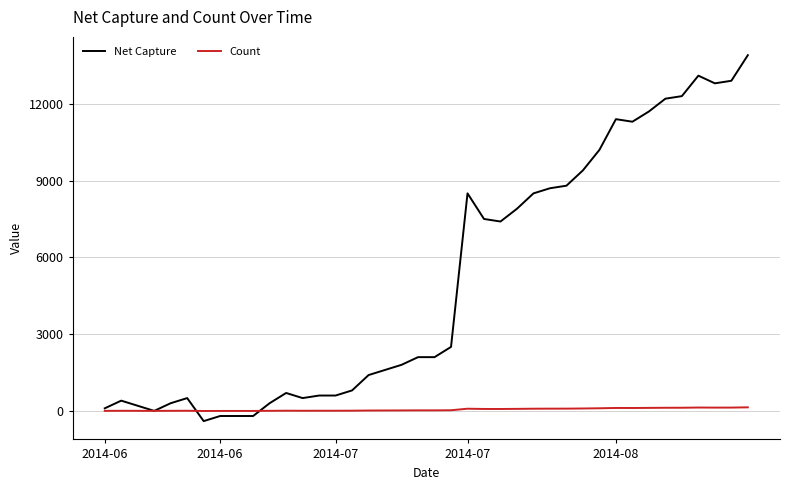

What are all the series names shown in the legend?

Net Capture, Count